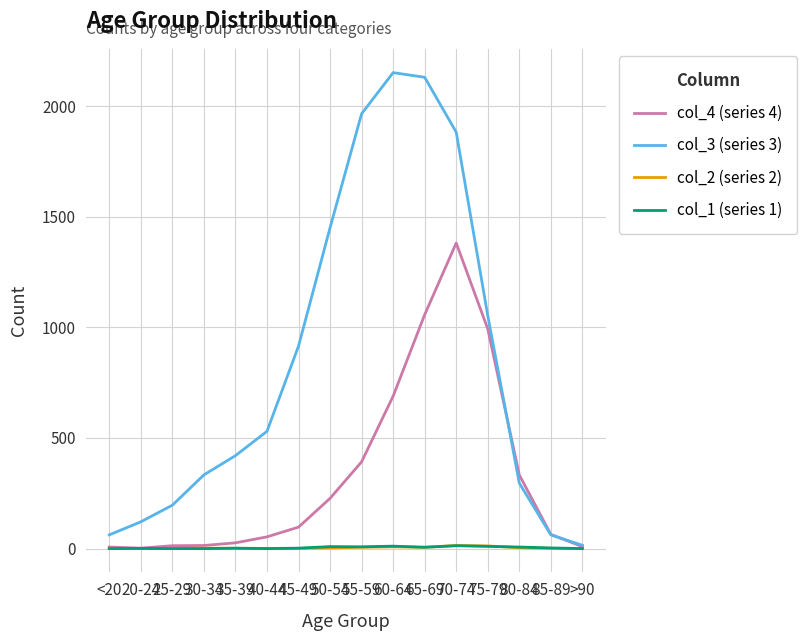

The value of col_3 (series 3) at <20 is 62. True or false?

True